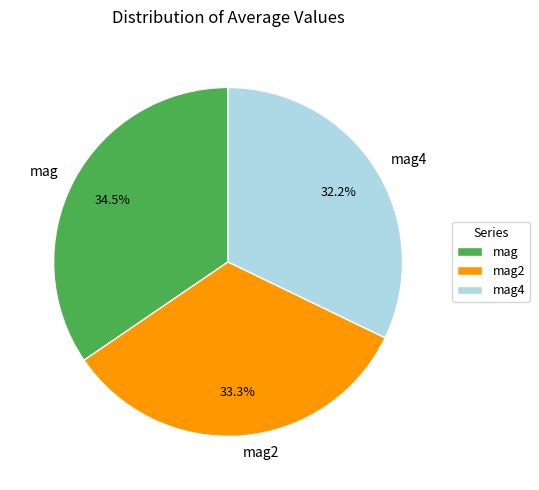

What percentage is the mag2 slice, to the nearest percent?

33%